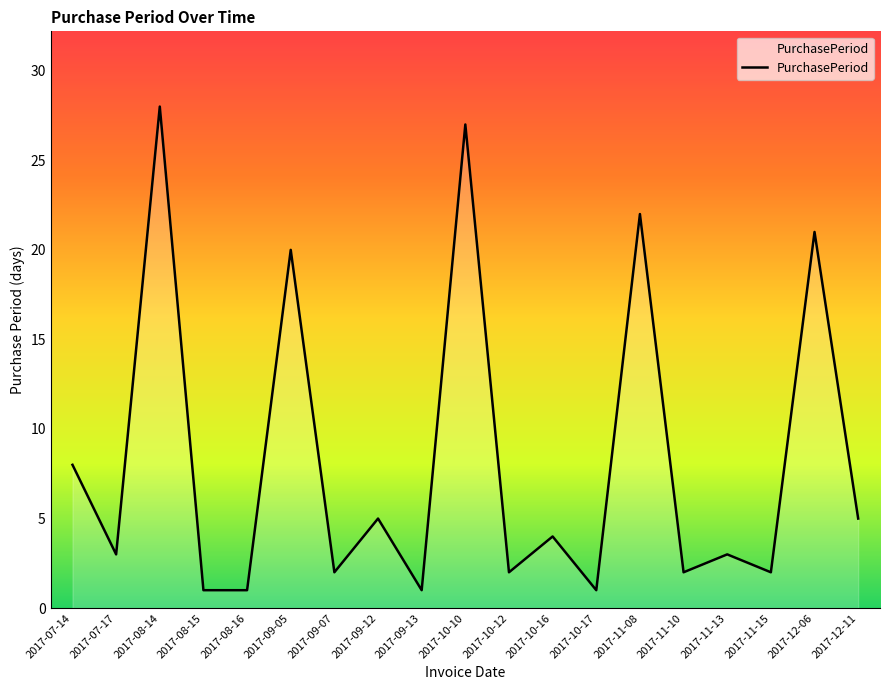

Approximately how many times larger is the value at 2017-11-15 compared to 2017-09-07?

1.0